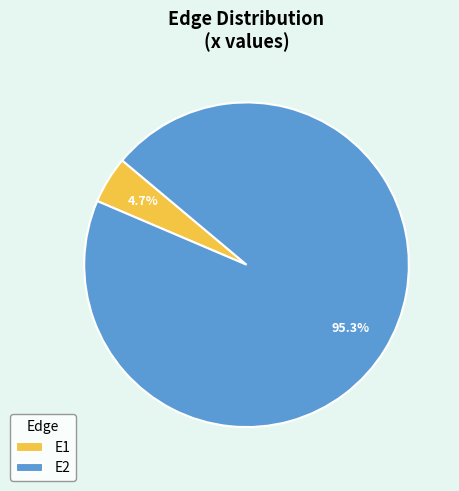

Which has a higher value, E1 or E2?

E2